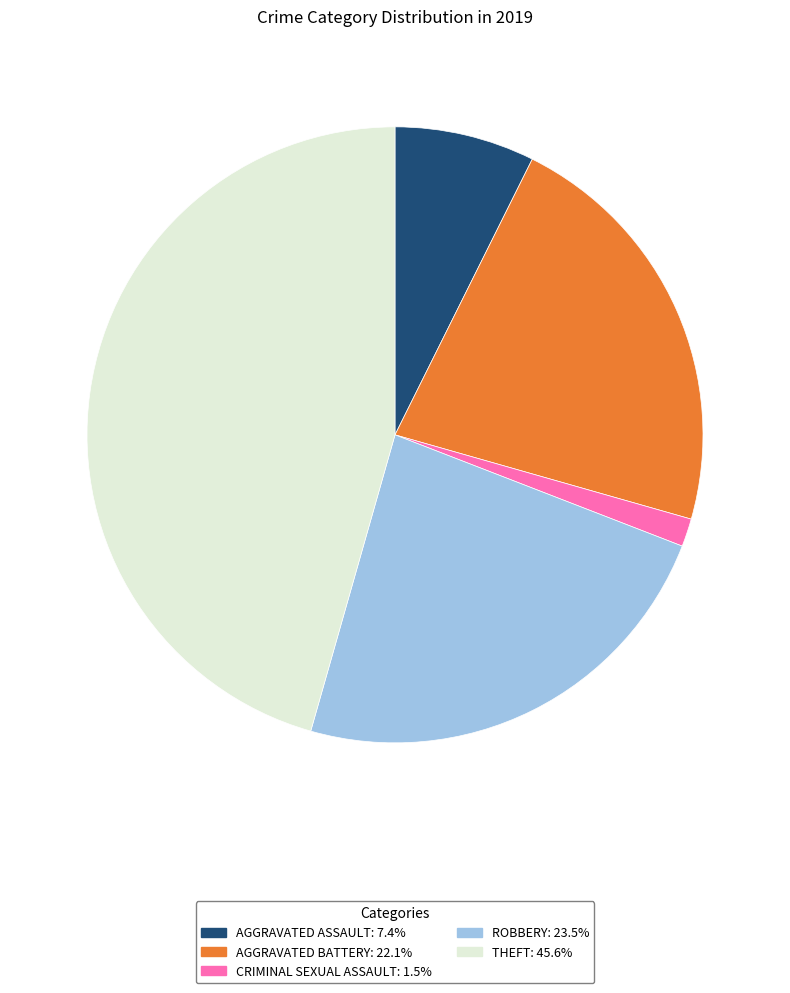

Does any single category account for the majority?

No